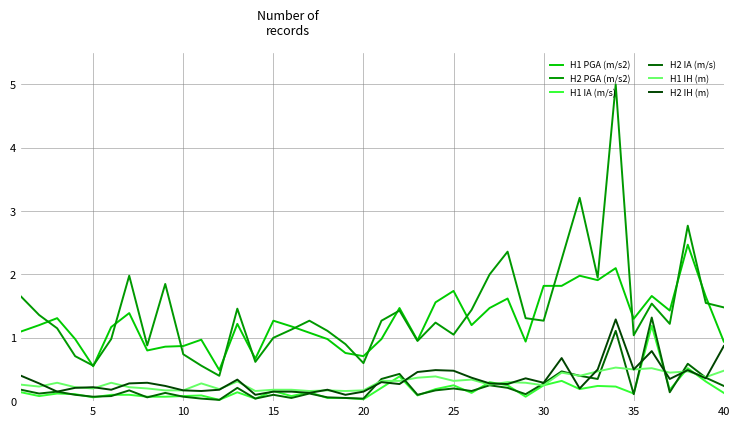

At which category does H1 IA (m/s) reach its first local valley?

5